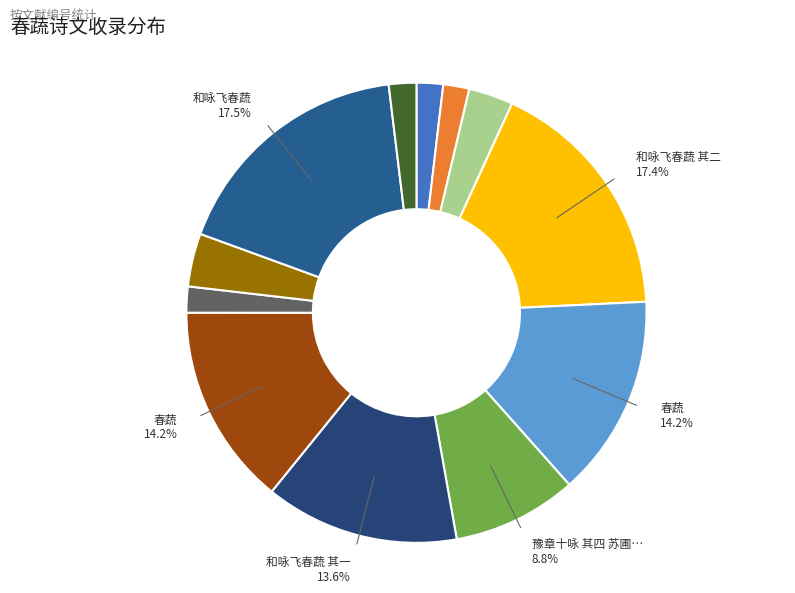

How many segments does this pie chart have?

12